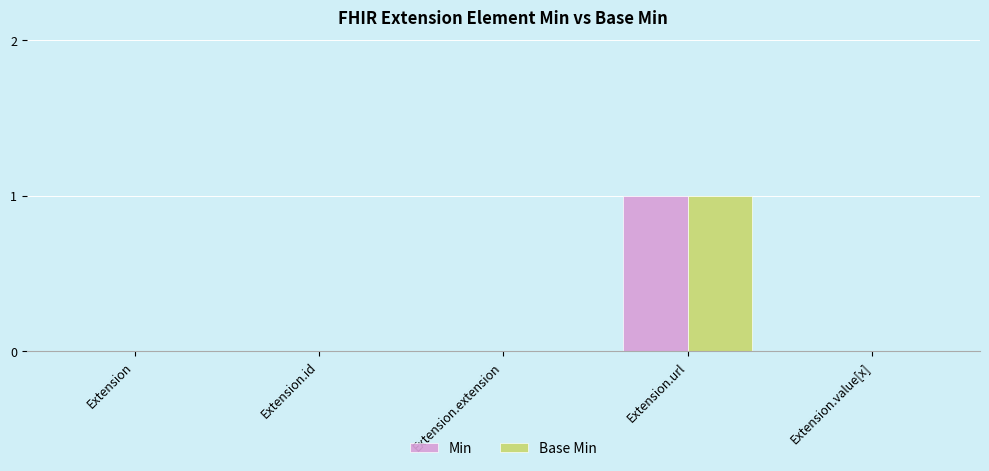

Which category has the highest value across all series?

Extension.url